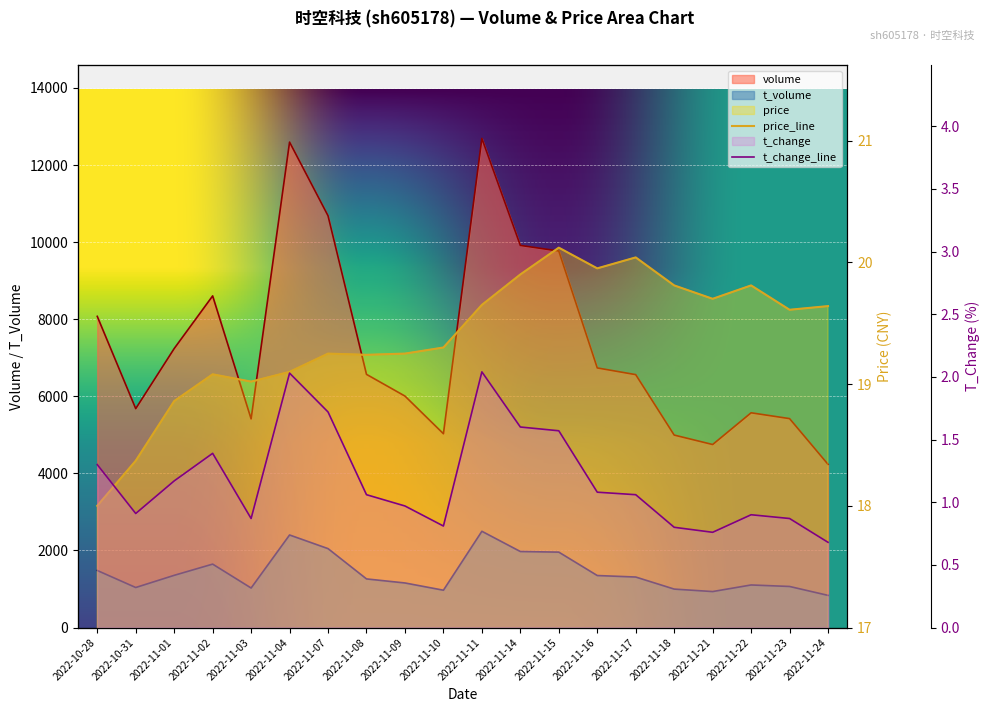

What is the difference between the volume values at 2022-11-16 and 2022-11-21?

1987.0